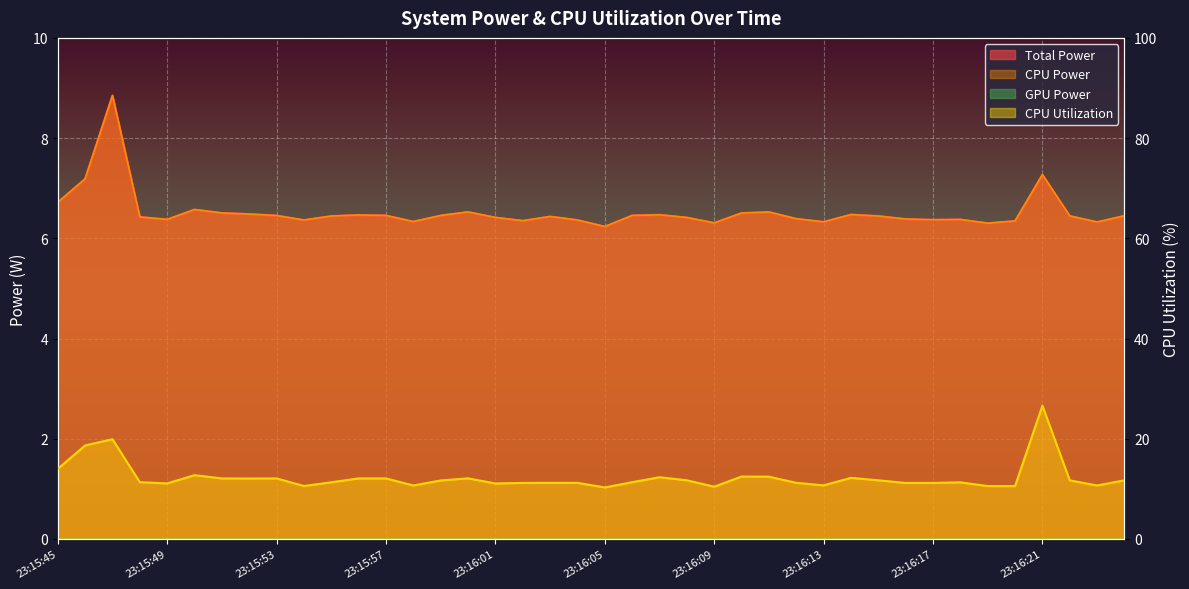

True or false: CPU Utilization and Total Power cross at least once.

False